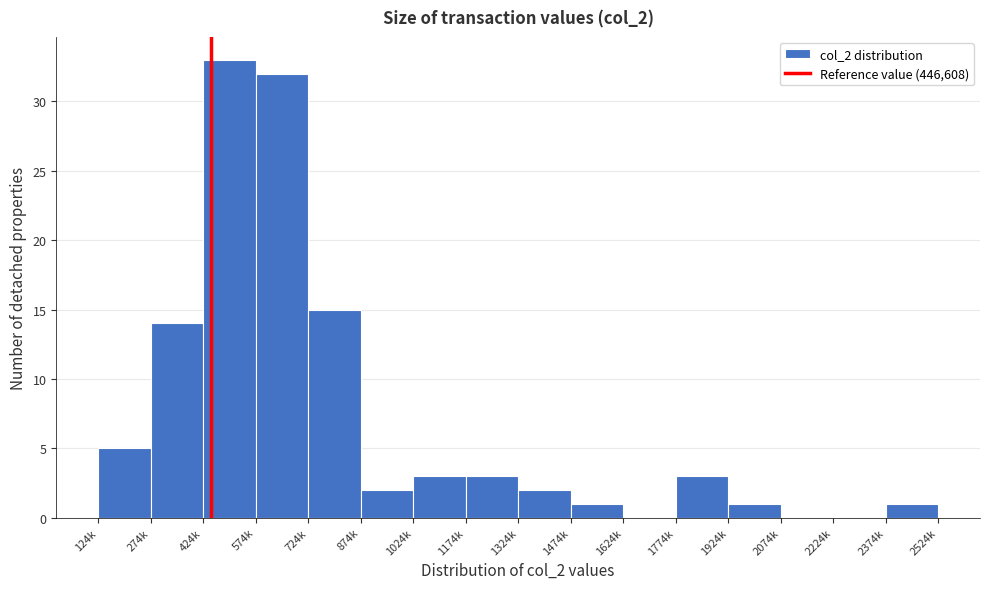

Reading left to right, list all the values displayed in this chart.

124k=5	274k=14	424k=33	574k=32	724k=15	874k=2	1024k=3	1174k=3	1324k=2	1474k=1	1624k=0	1774k=3	1924k=1	2074k=0	2224k=0	2374k=1